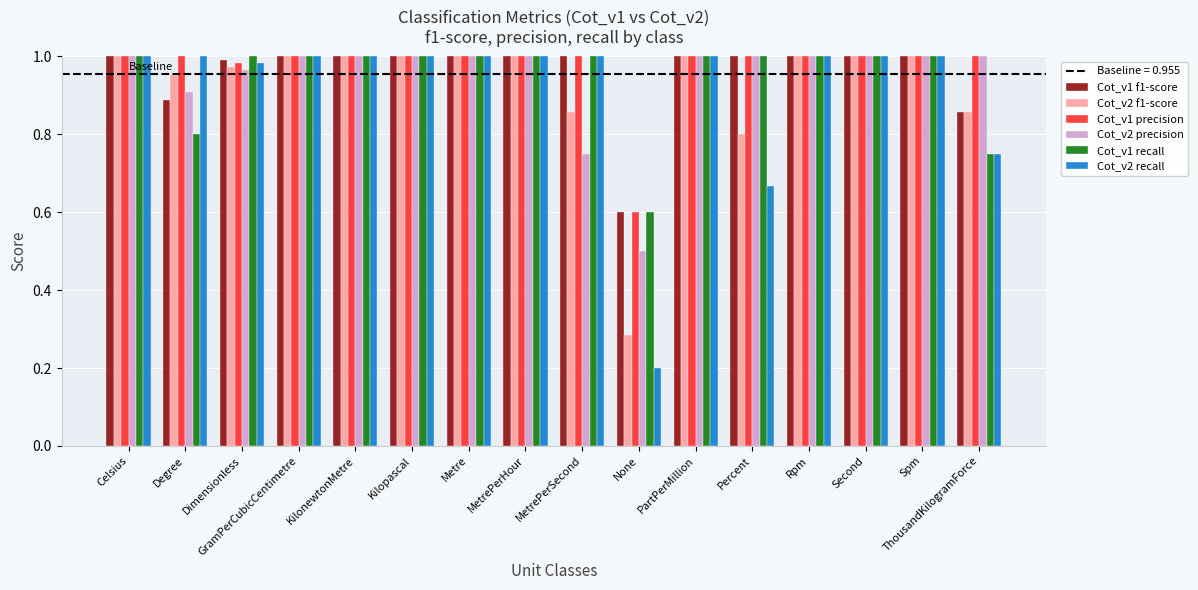

Which series has the widest spread of values?

Cot_v2 recall